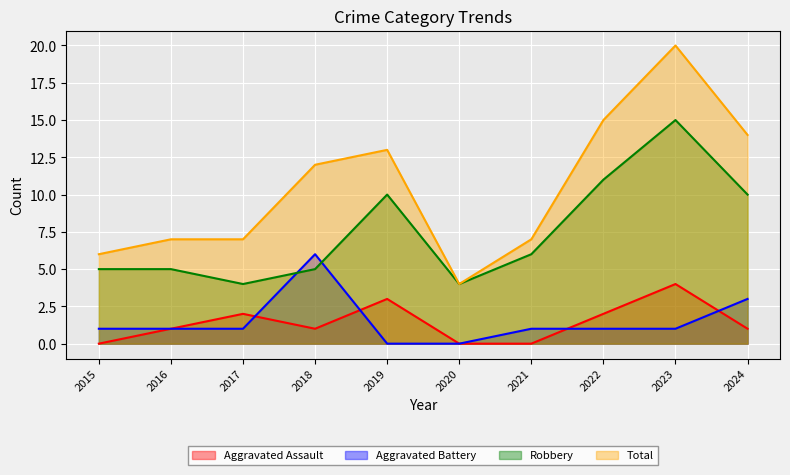

Reading left to right, list all the values displayed in this chart.

Aggravated Assault: 0	1	2	1	3	0	0	2	4	1
Aggravated Battery: 1	1	1	6	0	0	1	1	1	3
Robbery: 5	5	4	5	10	4	6	11	15	10
Total: 6	7	7	12	13	4	7	15	20	14